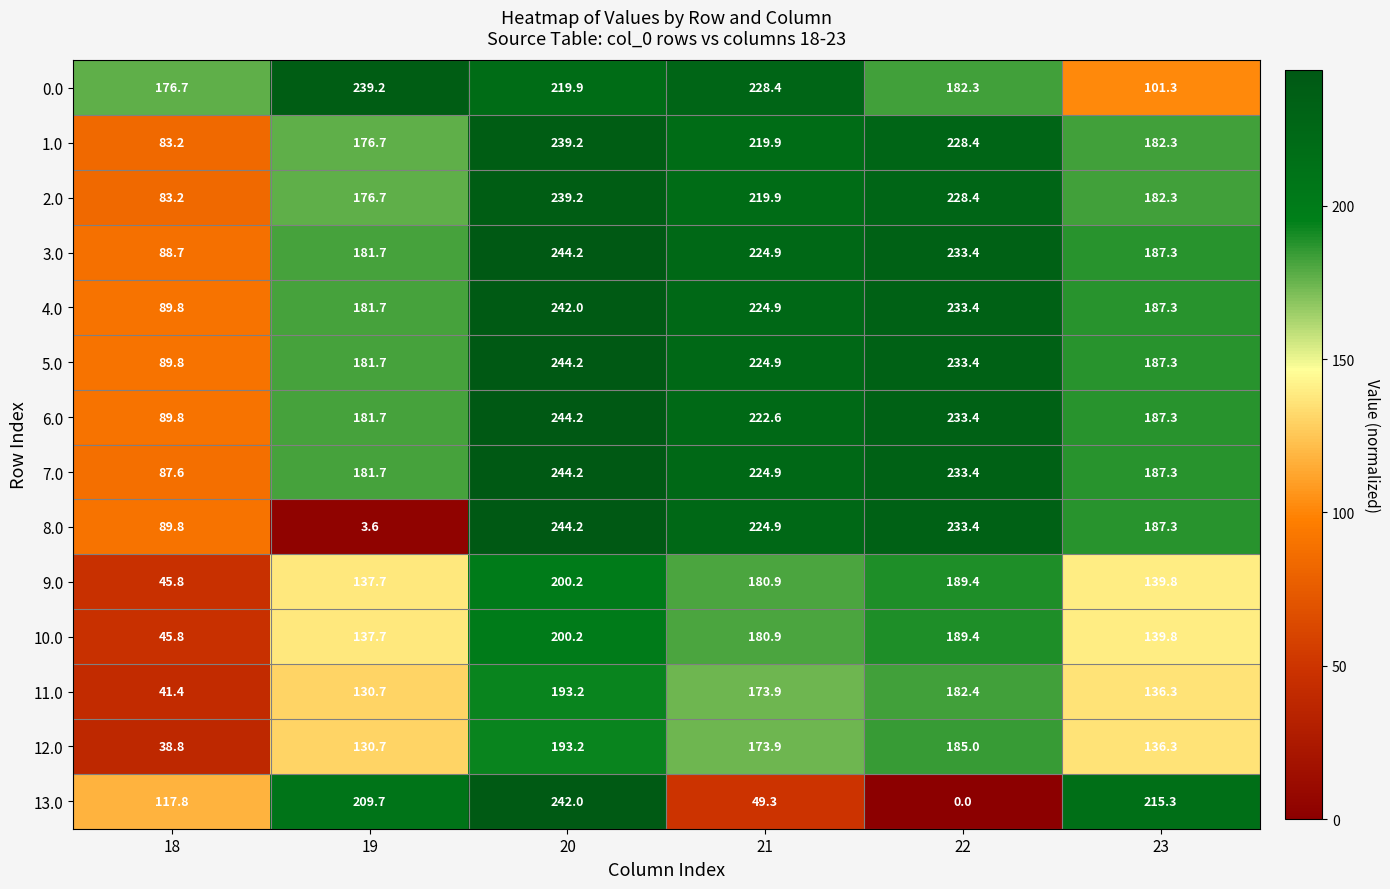

What is the difference between the highest and lowest values at 18?

137.9